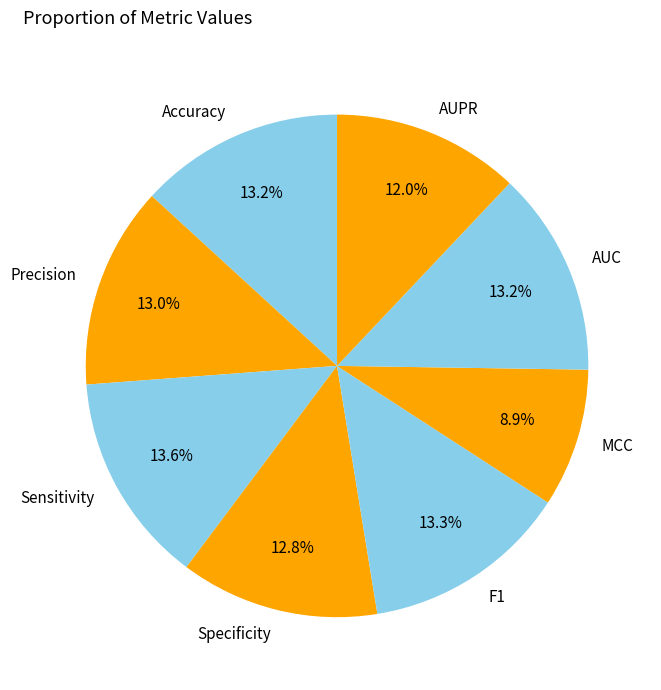

What percentage is the F1 slice, to the nearest percent?

13%